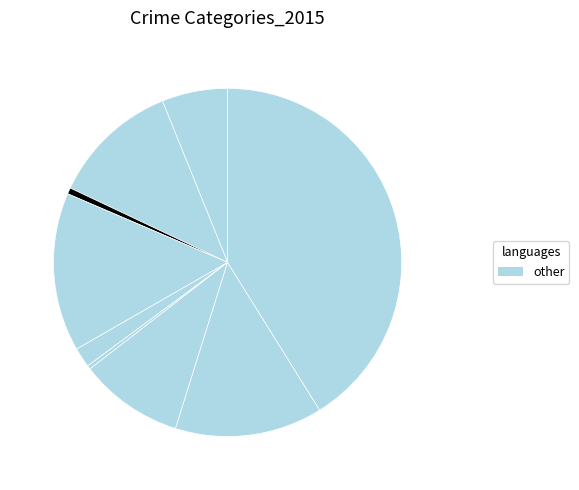

How many slices are in this pie chart?

9